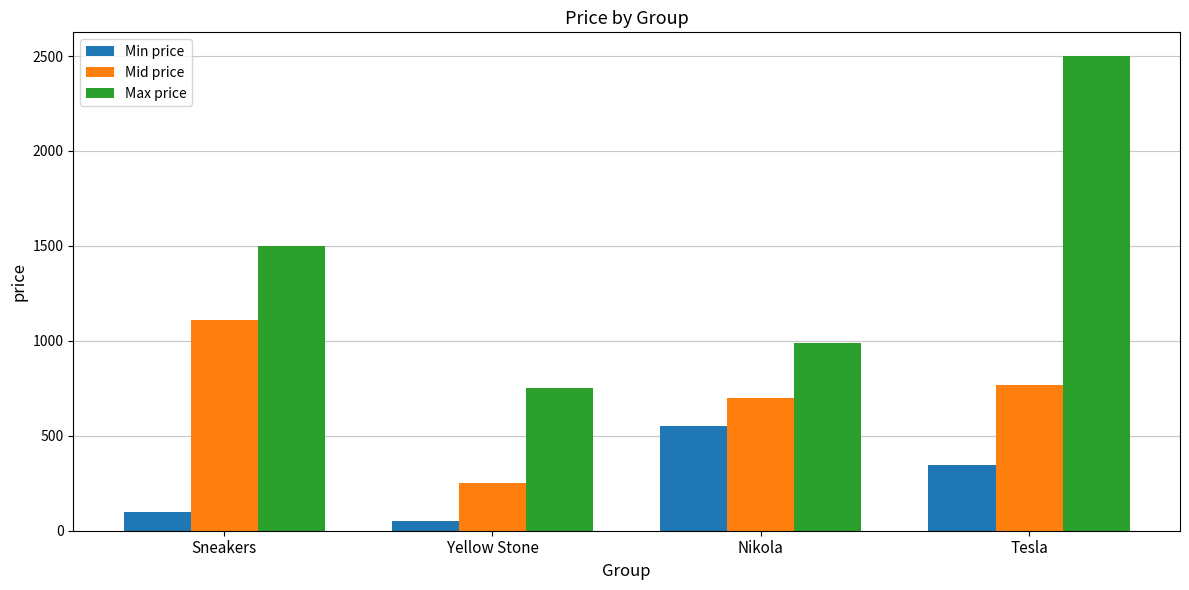

How many bars are there in each group?

3